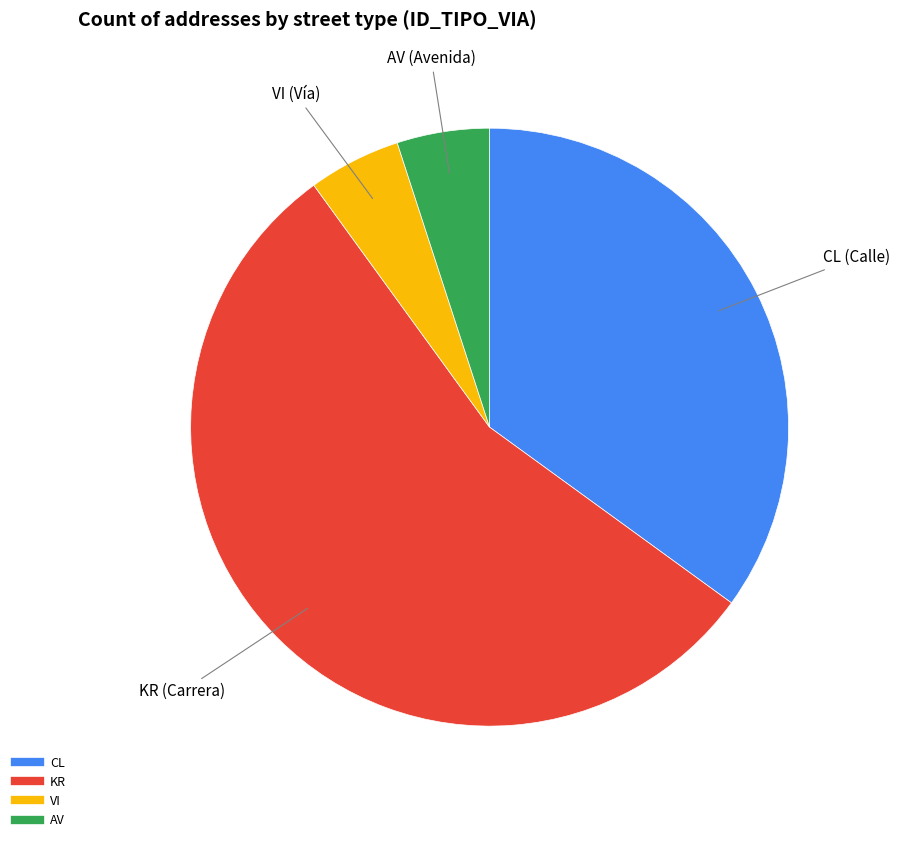

What is the largest slice in the pie chart?

KR